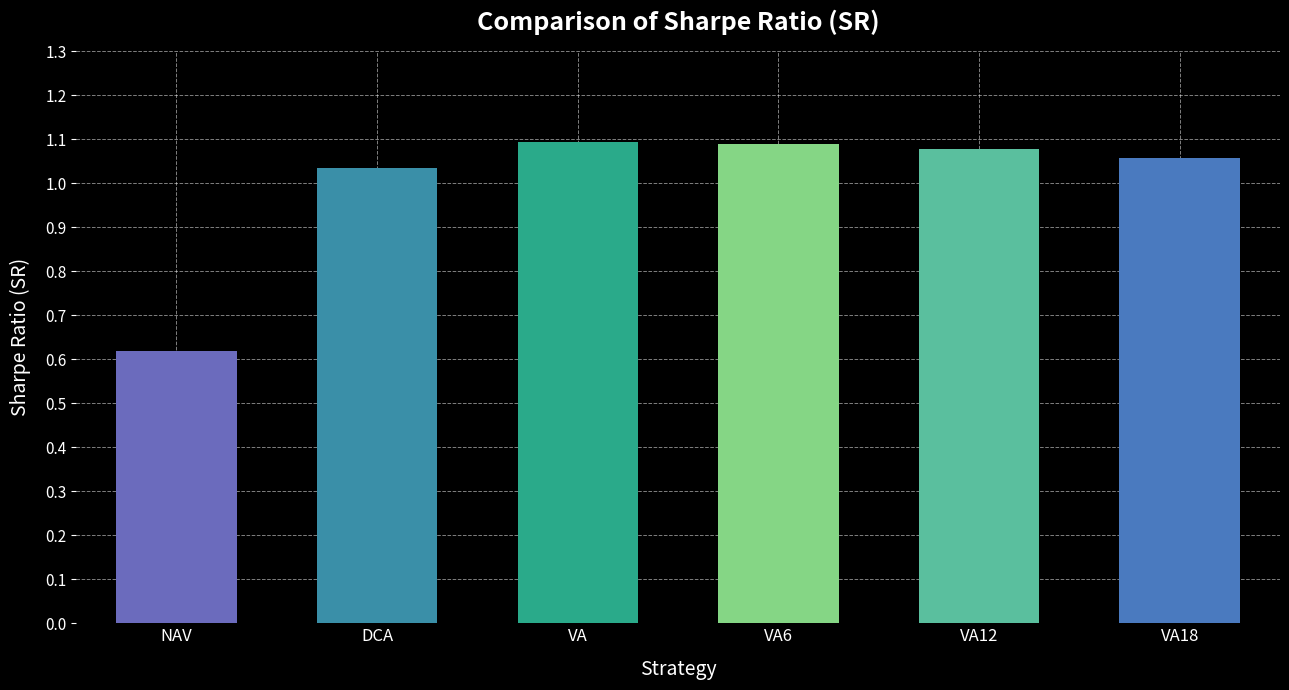

Where does the data first go above 1?

DCA